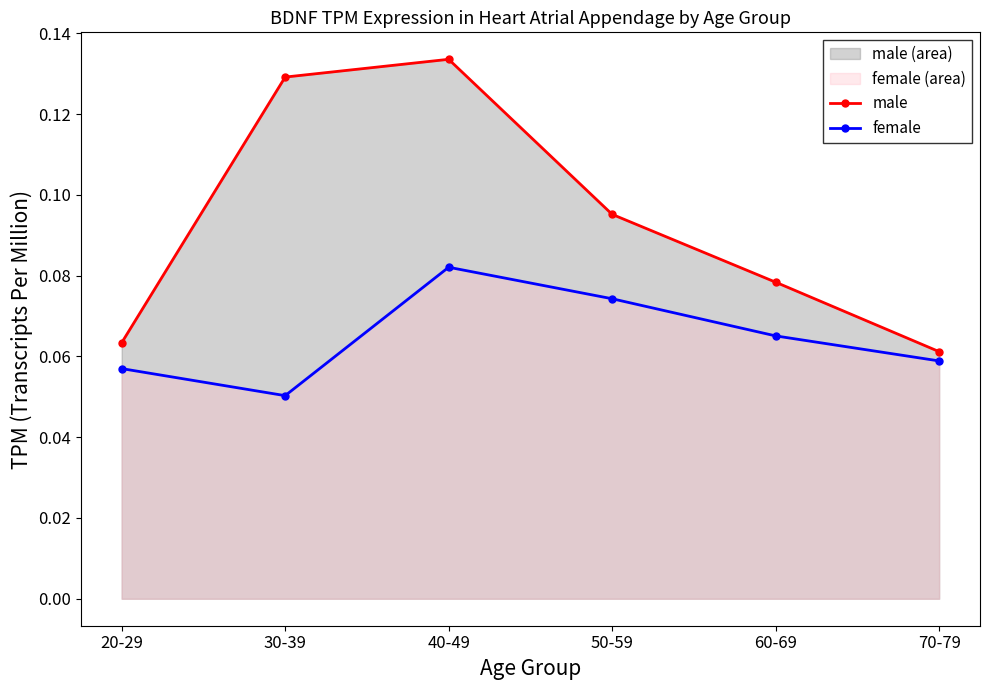

List the series in order of their overall mean, highest first.

male, female